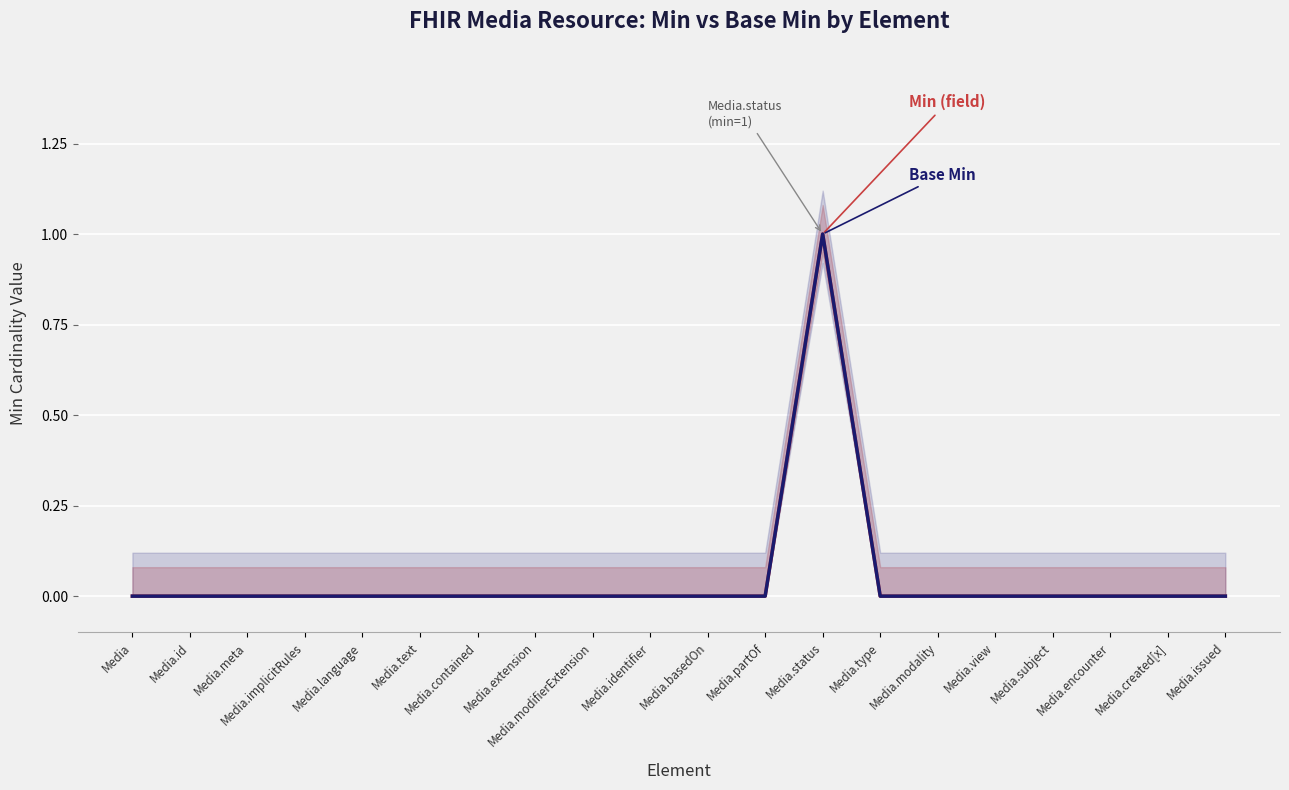

Reading left to right, transcribe all the data shown in this chart.

Min (field): 0	0	0	0	0	0	0	0	0	0	0	0	1	0	0	0	0	0	0	0
Base Min: 0	0	0	0	0	0	0	0	0	0	0	0	1	0	0	0	0	0	0	0